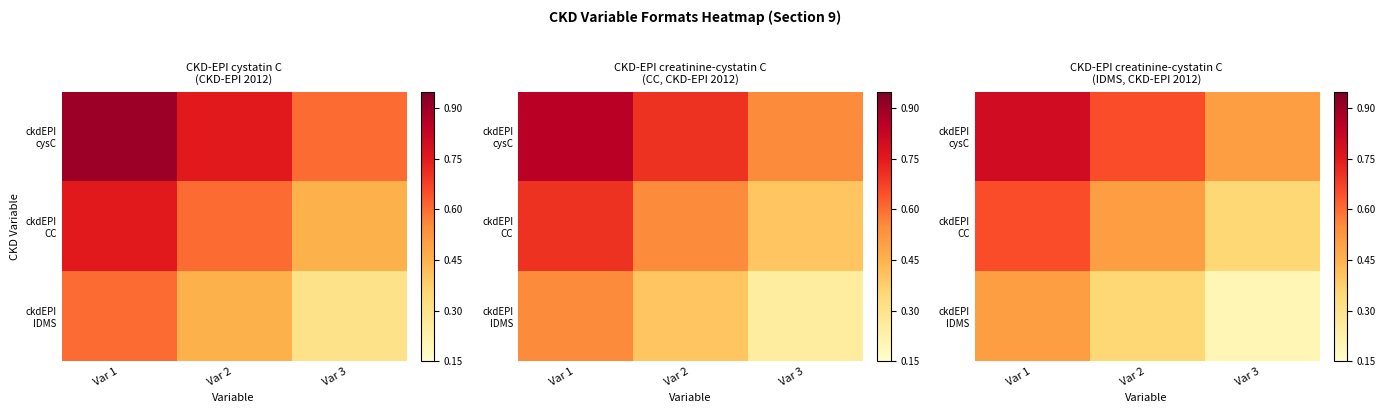

The ckdEPI IDMS series shows 0.8 at Var 1. True or false?

False